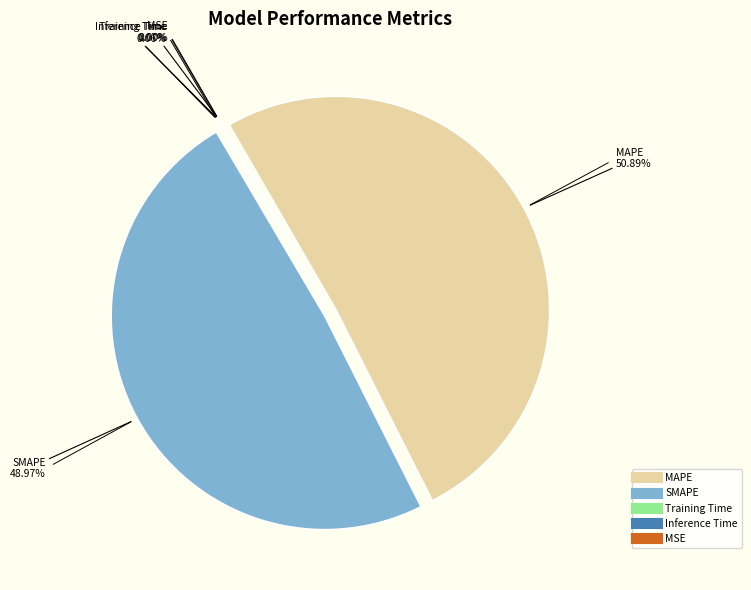

To the nearest percent, what is the difference between the largest and smallest slice percentages?

51%